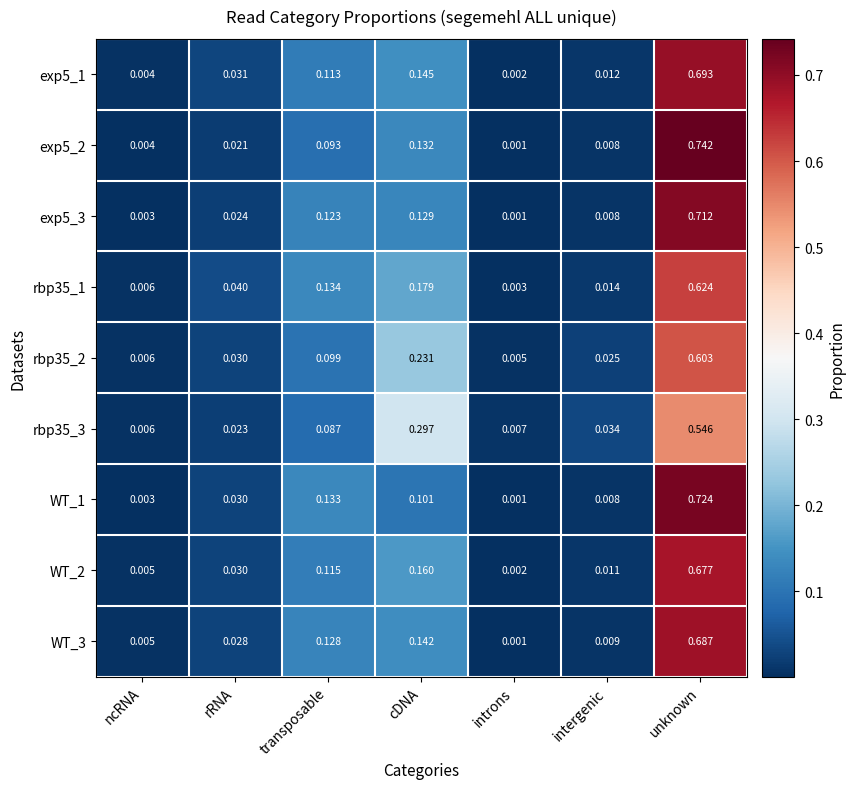

Which series has the widest spread of values?

exp5_2